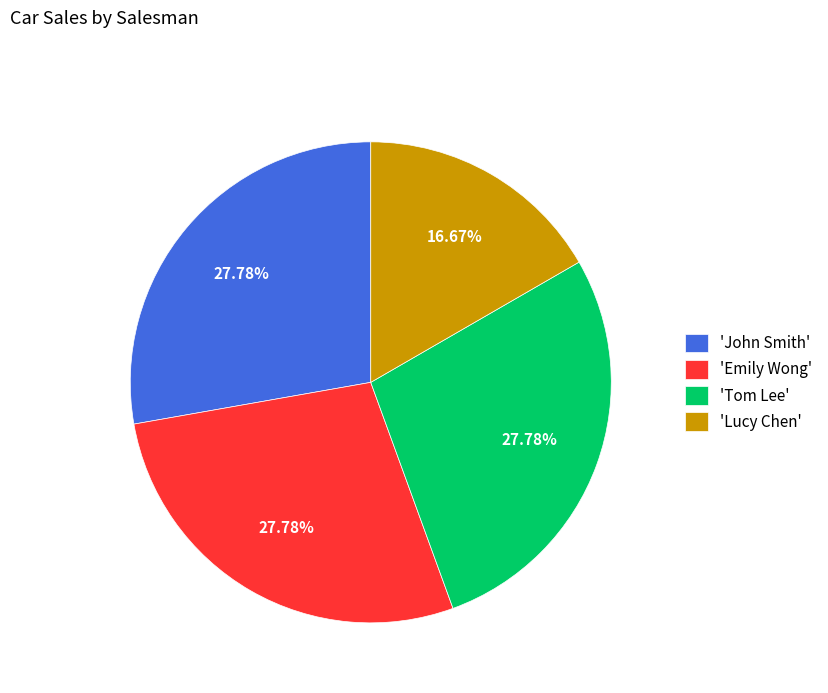

Combined, do 'Emily Wong' and 'Tom Lee' account for over 50%?

Yes